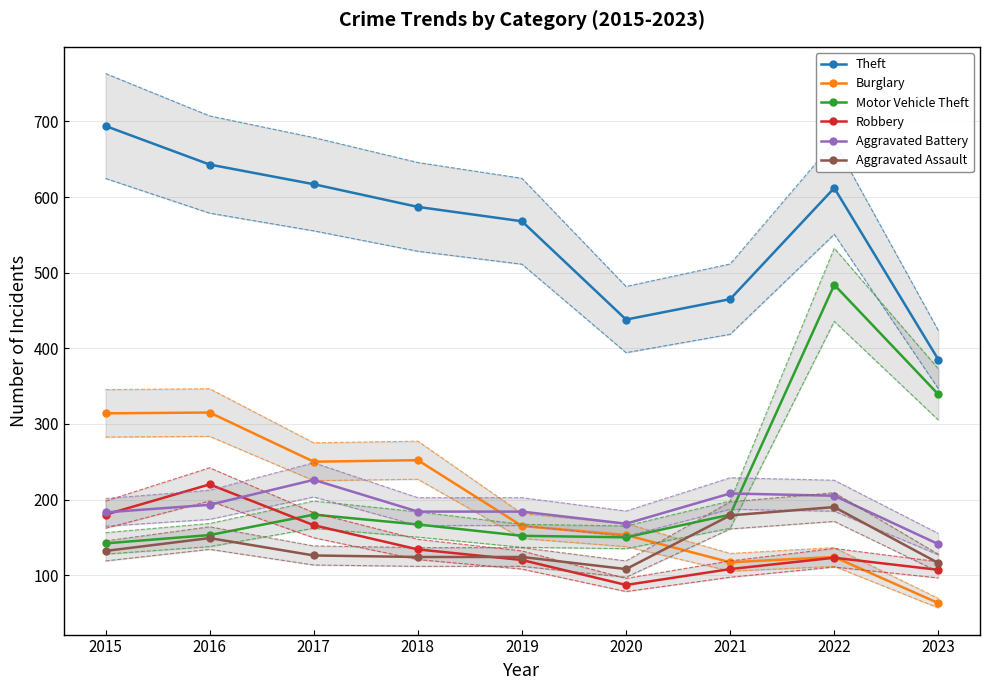

List the labels in order of Aggravated Battery value, smallest first.

2023, 2020, 2015, 2018, 2019, 2016, 2022, 2021, 2017